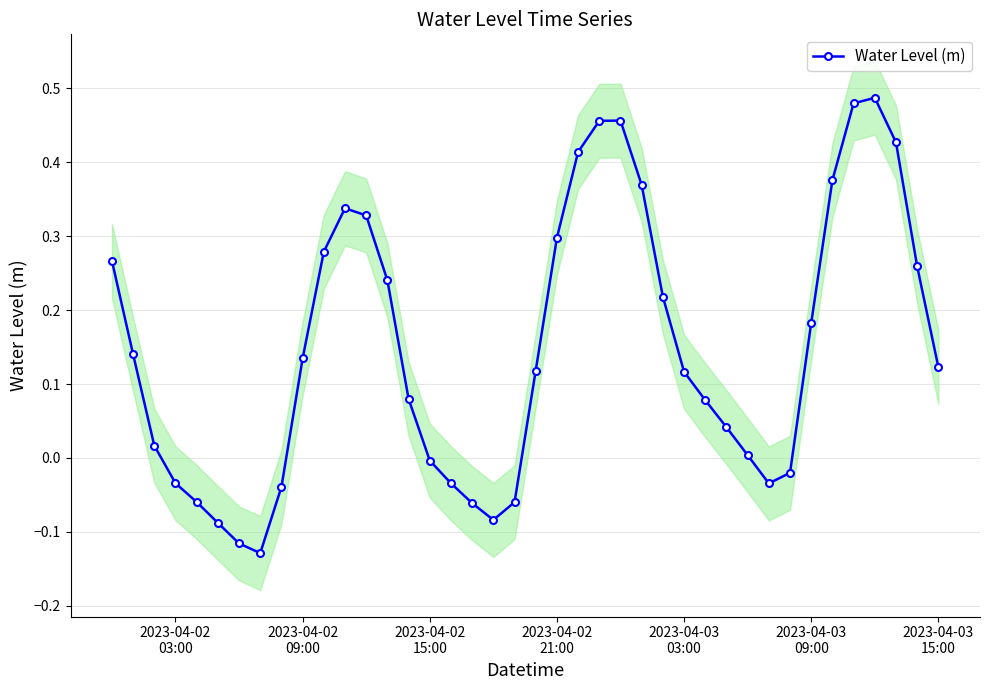

True or false: Water Level (m) has more than 1 points higher than both neighbors.

True